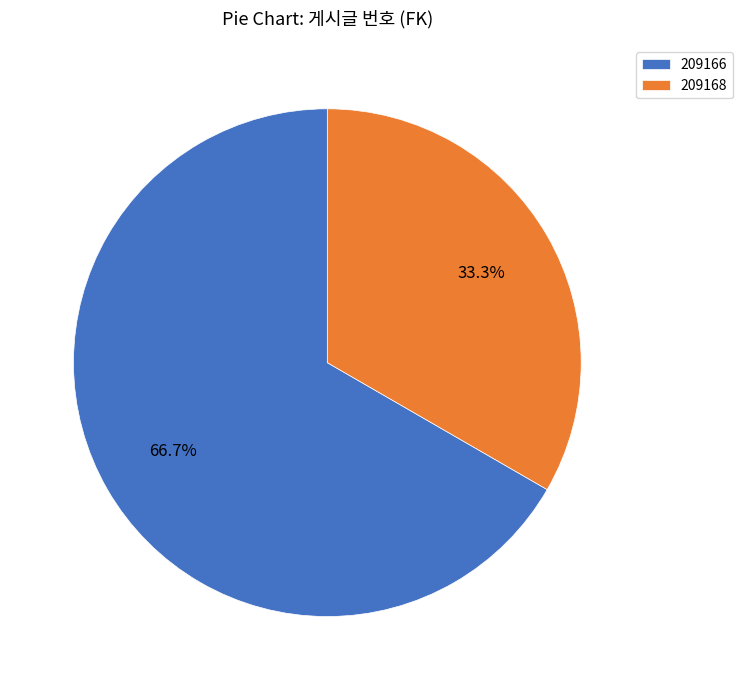

Combined, do 209166 and 209168 account for over 50%?

Yes